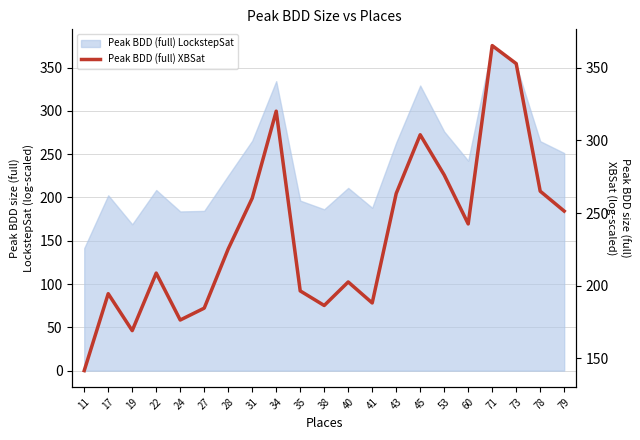

At which category does the data reach its first local valley?

19